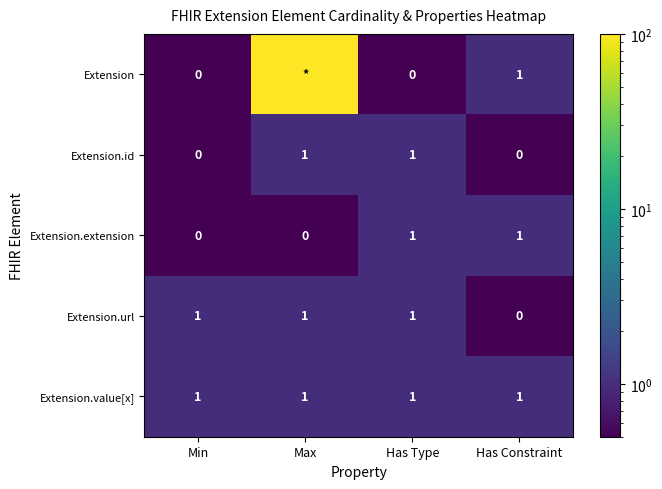

At which label is Extension.url closest to 0?

Has Constraint